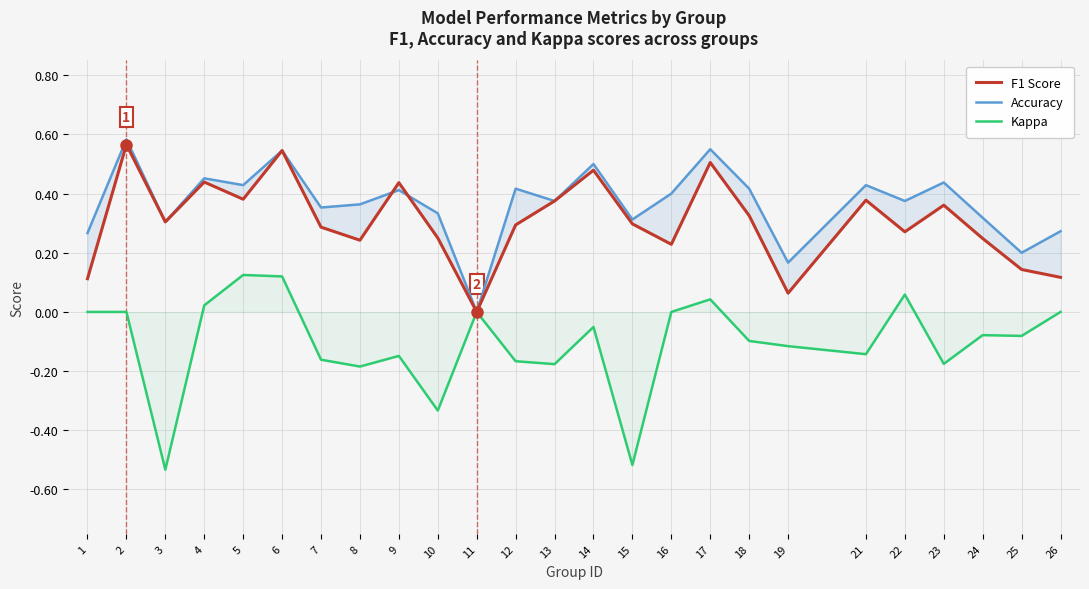

Rank the categories by Accuracy value from lowest to highest.

11, 19, 25, 1, 26, 3, 15, 24, 10, 7, 8, 13, 22, 16, 9, 12, 18, 5, 21, 23, 4, 14, 6, 17, 2